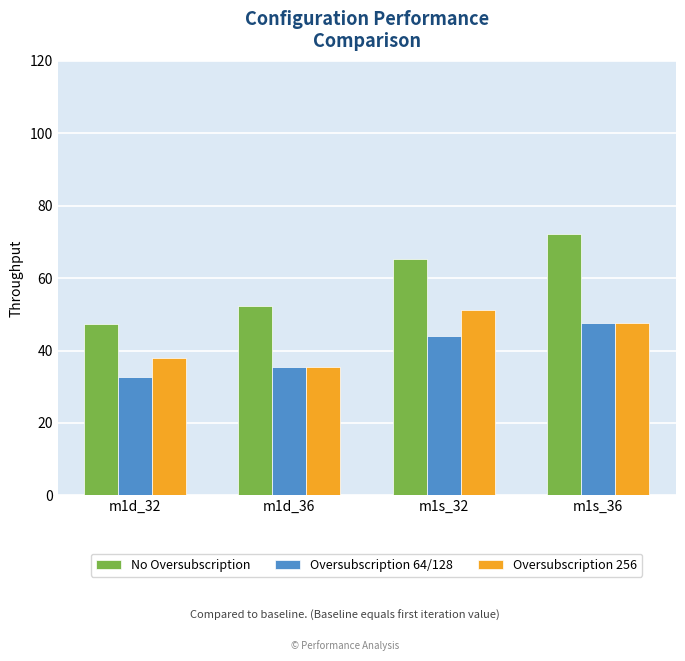

How many data points in Oversubscription 256 are less than 47?

2